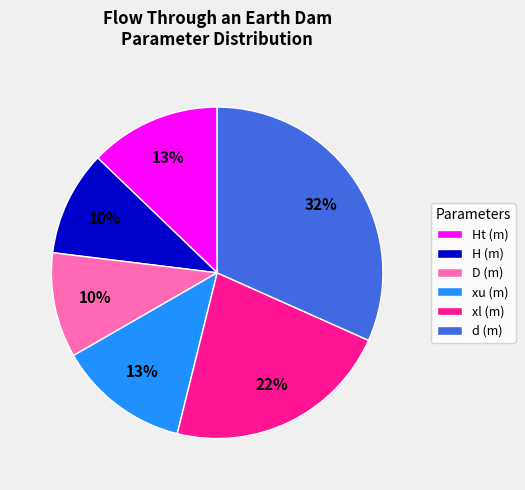

Is there a majority slice in this chart?

No